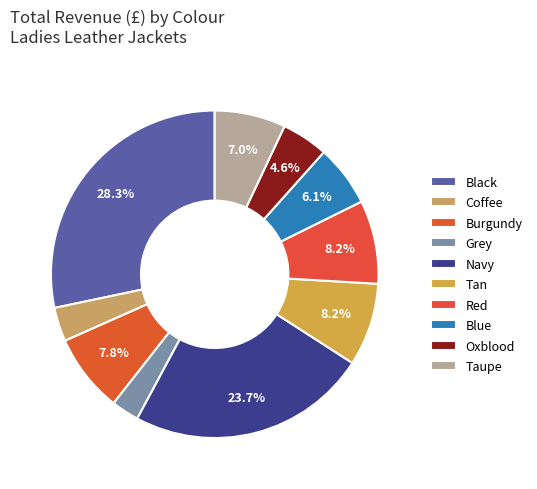

To the nearest percent, what portion does Oxblood represent?

5%